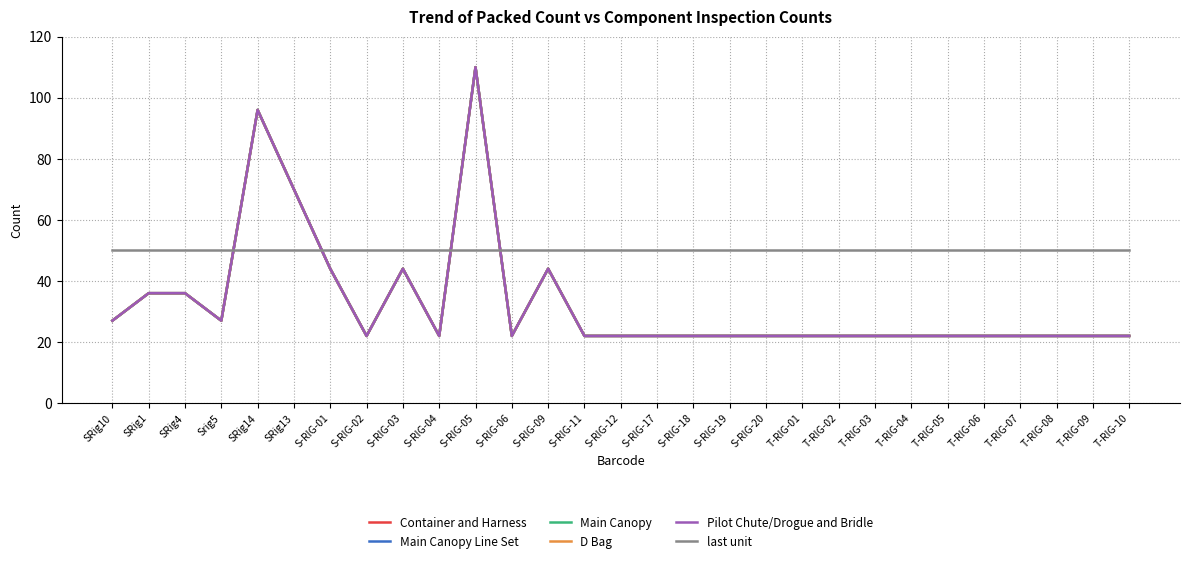

Reading left to right, transcribe all the data shown in this chart.

Container and Harness: SRig10=27	SRig1=36	SRig4=36	Srig5=27	SRig14=96	SRig13=70	S-RIG-01=44	S-RIG-02=22	S-RIG-03=44	S-RIG-04=22	S-RIG-05=110	S-RIG-06=22	S-RIG-09=44	S-RIG-11=22	S-RIG-12=22	S-RIG-17=22	S-RIG-18=22	S-RIG-19=22	S-RIG-20=22	T-RIG-01=22	T-RIG-02=22	T-RIG-03=22	T-RIG-04=22	T-RIG-05=22	T-RIG-06=22	T-RIG-07=22	T-RIG-08=22	T-RIG-09=22	T-RIG-10=22
Main Canopy Line Set: SRig10=27	SRig1=36	SRig4=36	Srig5=27	SRig14=96	SRig13=70	S-RIG-01=44	S-RIG-02=22	S-RIG-03=44	S-RIG-04=22	S-RIG-05=110	S-RIG-06=22	S-RIG-09=44	S-RIG-11=22	S-RIG-12=22	S-RIG-17=22	S-RIG-18=22	S-RIG-19=22	S-RIG-20=22	T-RIG-01=22	T-RIG-02=22	T-RIG-03=22	T-RIG-04=22	T-RIG-05=22	T-RIG-06=22	T-RIG-07=22	T-RIG-08=22	T-RIG-09=22	T-RIG-10=22
Main Canopy: SRig10=27	SRig1=36	SRig4=36	Srig5=27	SRig14=96	SRig13=70	S-RIG-01=44	S-RIG-02=22	S-RIG-03=44	S-RIG-04=22	S-RIG-05=110	S-RIG-06=22	S-RIG-09=44	S-RIG-11=22	S-RIG-12=22	S-RIG-17=22	S-RIG-18=22	S-RIG-19=22	S-RIG-20=22	T-RIG-01=22	T-RIG-02=22	T-RIG-03=22	T-RIG-04=22	T-RIG-05=22	T-RIG-06=22	T-RIG-07=22	T-RIG-08=22	T-RIG-09=22	T-RIG-10=22
D Bag: SRig10=27	SRig1=36	SRig4=36	Srig5=27	SRig14=96	SRig13=70	S-RIG-01=44	S-RIG-02=22	S-RIG-03=44	S-RIG-04=22	S-RIG-05=110	S-RIG-06=22	S-RIG-09=44	S-RIG-11=22	S-RIG-12=22	S-RIG-17=22	S-RIG-18=22	S-RIG-19=22	S-RIG-20=22	T-RIG-01=22	T-RIG-02=22	T-RIG-03=22	T-RIG-04=22	T-RIG-05=22	T-RIG-06=22	T-RIG-07=22	T-RIG-08=22	T-RIG-09=22	T-RIG-10=22
Pilot Chute/Drogue and Bridle: SRig10=27	SRig1=36	SRig4=36	Srig5=27	SRig14=96	SRig13=70	S-RIG-01=44	S-RIG-02=22	S-RIG-03=44	S-RIG-04=22	S-RIG-05=110	S-RIG-06=22	S-RIG-09=44	S-RIG-11=22	S-RIG-12=22	S-RIG-17=22	S-RIG-18=22	S-RIG-19=22	S-RIG-20=22	T-RIG-01=22	T-RIG-02=22	T-RIG-03=22	T-RIG-04=22	T-RIG-05=22	T-RIG-06=22	T-RIG-07=22	T-RIG-08=22	T-RIG-09=22	T-RIG-10=22
last unit: SRig10=50	SRig1=50	SRig4=50	Srig5=50	SRig14=50	SRig13=50	S-RIG-01=50	S-RIG-02=50	S-RIG-03=50	S-RIG-04=50	S-RIG-05=50	S-RIG-06=50	S-RIG-09=50	S-RIG-11=50	S-RIG-12=50	S-RIG-17=50	S-RIG-18=50	S-RIG-19=50	S-RIG-20=50	T-RIG-01=50	T-RIG-02=50	T-RIG-03=50	T-RIG-04=50	T-RIG-05=50	T-RIG-06=50	T-RIG-07=50	T-RIG-08=50	T-RIG-09=50	T-RIG-10=50